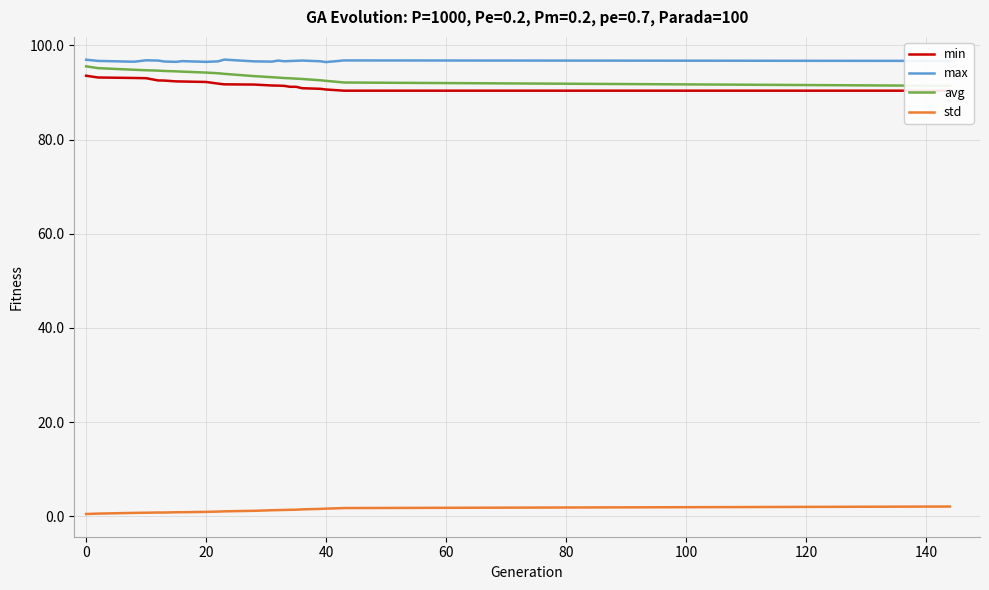

True or false: avg and min intersect in this chart.

False